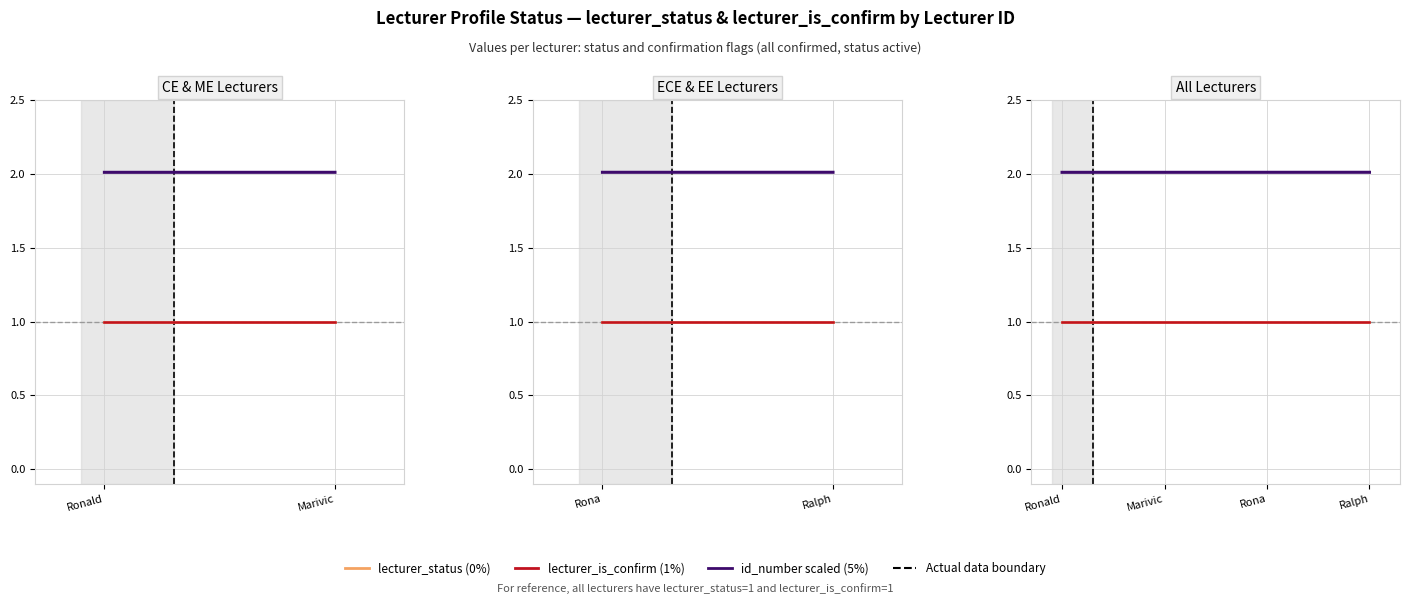

Is this an area chart (filled region under the line)?

No